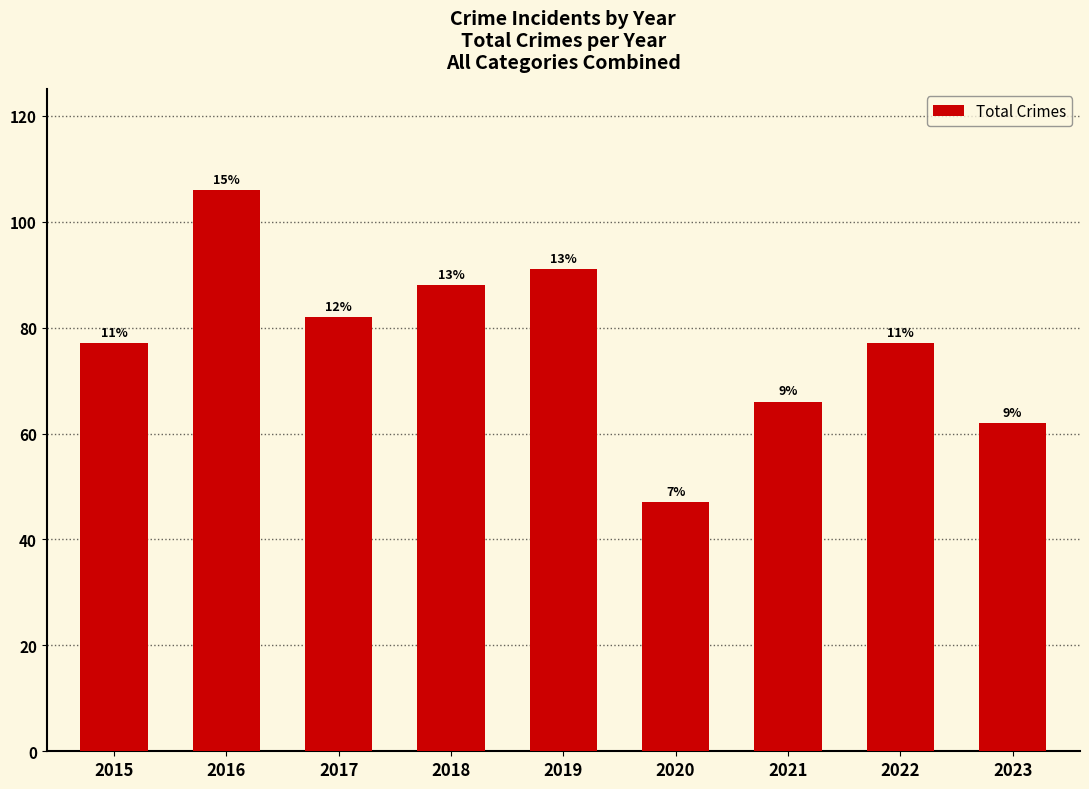

At which label is the value closest to 76?

2015